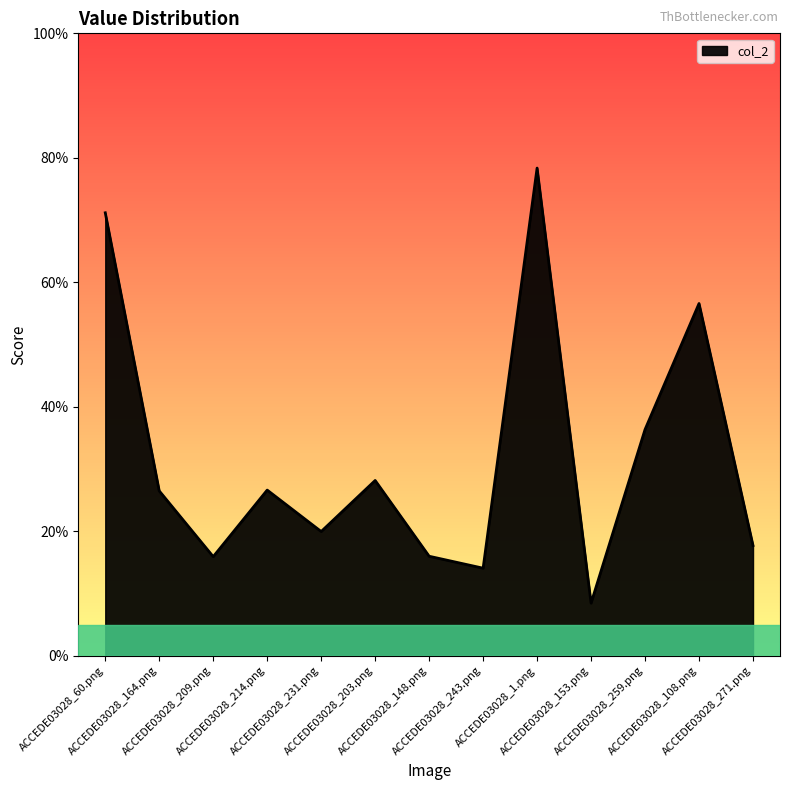

How many interior local peaks (higher than both neighbors) does the data have?

4